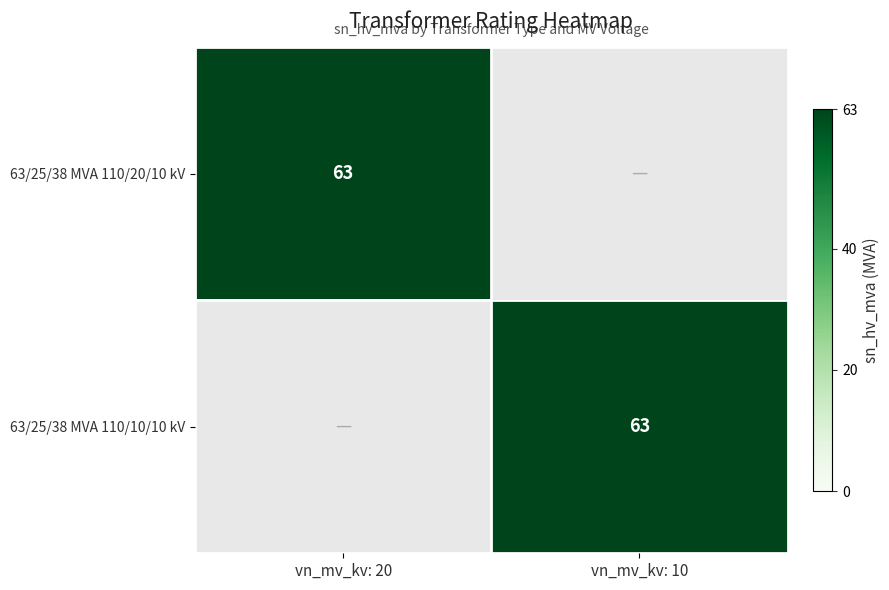

True or false: 63/25/38 MVA 110/20/10 kV has a value of 86 at vn_mv_kv: 20.

False